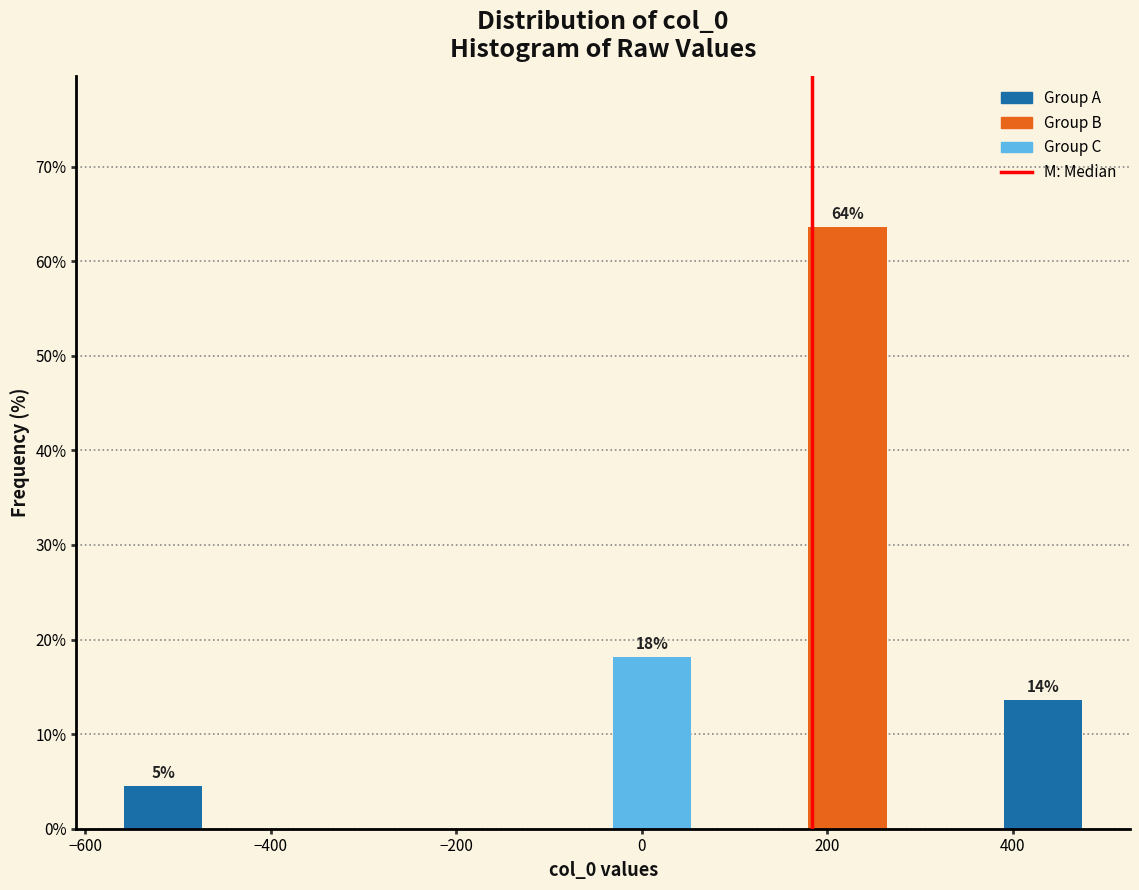

Which range on the x-axis has the tallest bar?

160 to 280